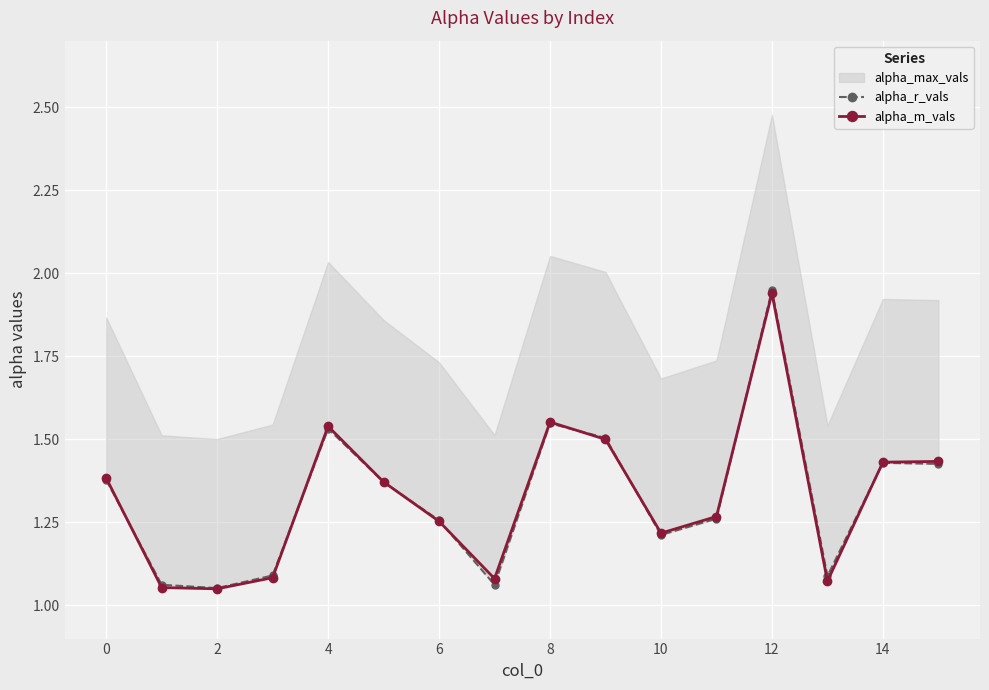

What is the difference between the maximum and minimum values in the alpha_r_vals series?

0.9